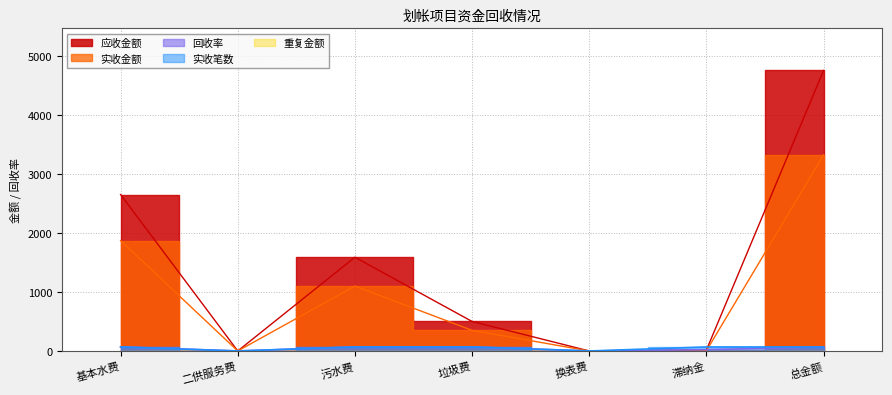

What is the difference between the maximum and second lowest values in the 应收金额 series?

4753.4